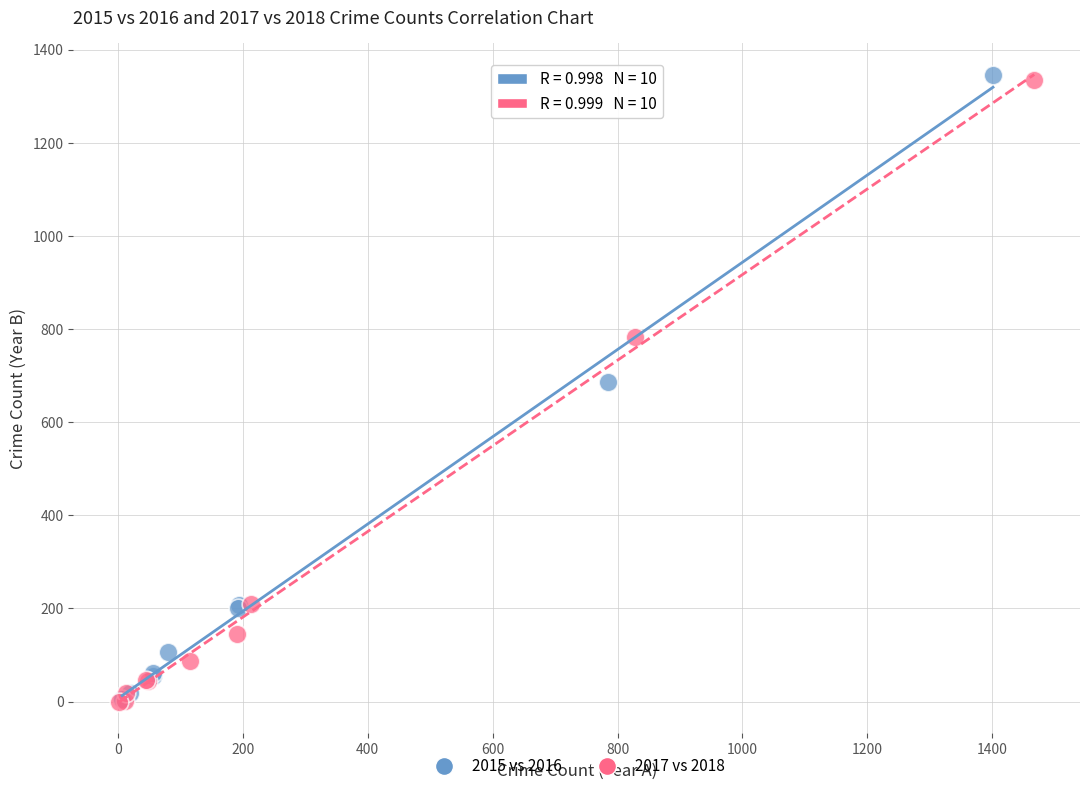

What are all the series names shown in the legend?

2015 vs 2016, 2017 vs 2018